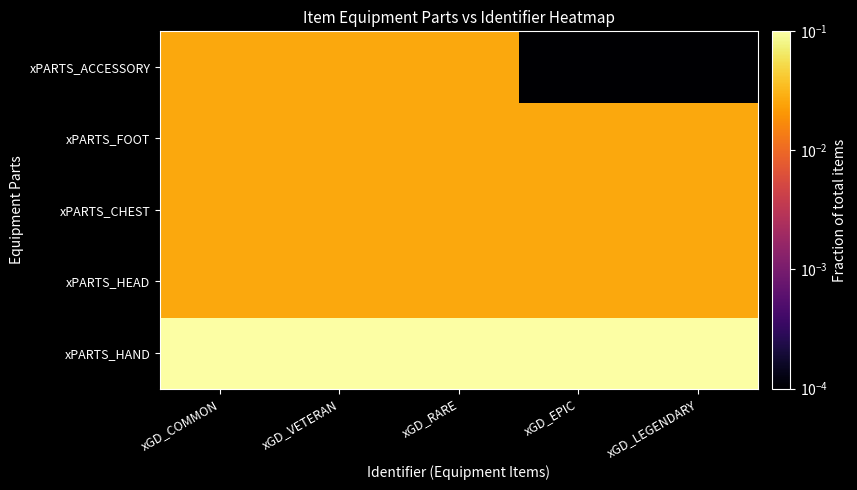

At which category does the chart reach its peak across all series?

xGD_COMMON